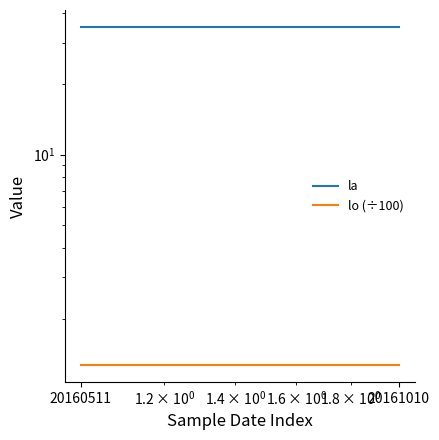

Reading left to right, extract all data points from this chart.

la: 20160511=35.0	20161010=35.0
lo (÷100): 20160511=1.3	20161010=1.3